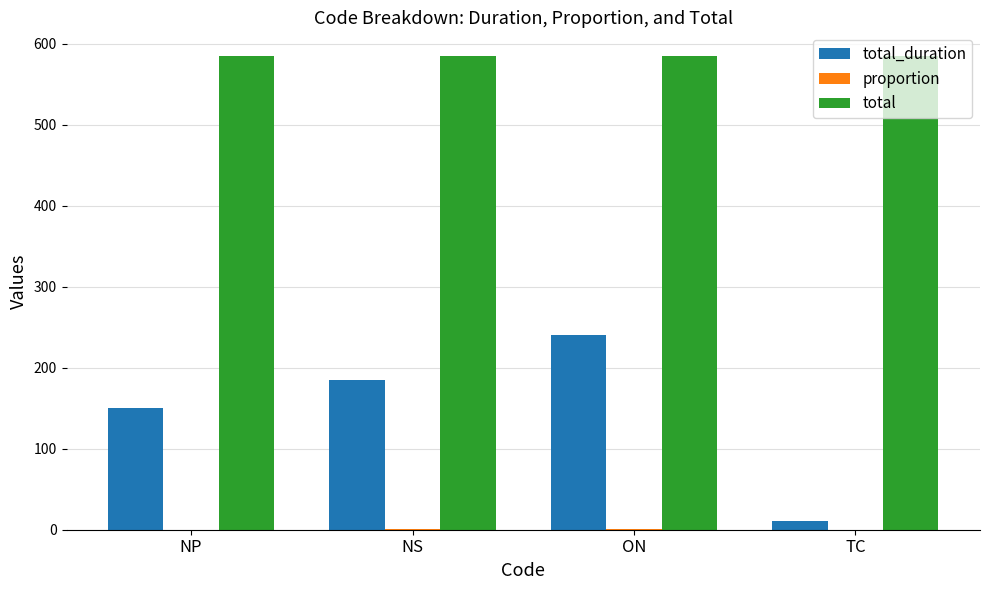

What is the greatest value displayed?

585.1